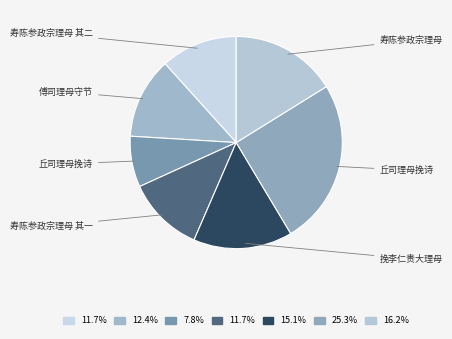

Rank the categories by value from highest to lowest.

丘司理母挽诗, 寿陈参政宗理母, 挽李仁贵大理母, 傅司理母守节, 寿陈参政宗理母 其二, 寿陈参政宗理母 其一, 丘司理母挽诗